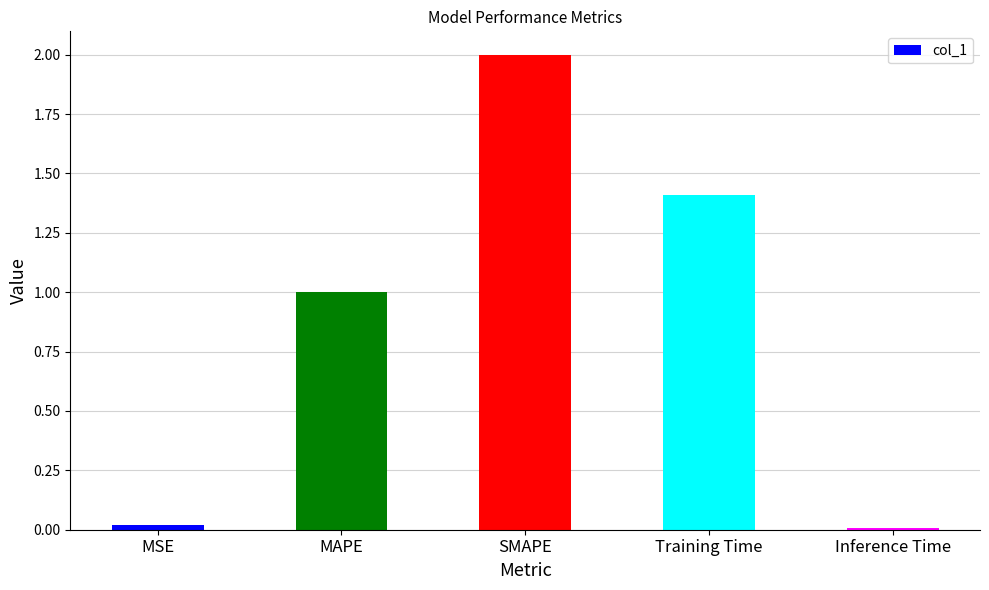

The chart shows a value of 2.8 at SMAPE. True or false?

False